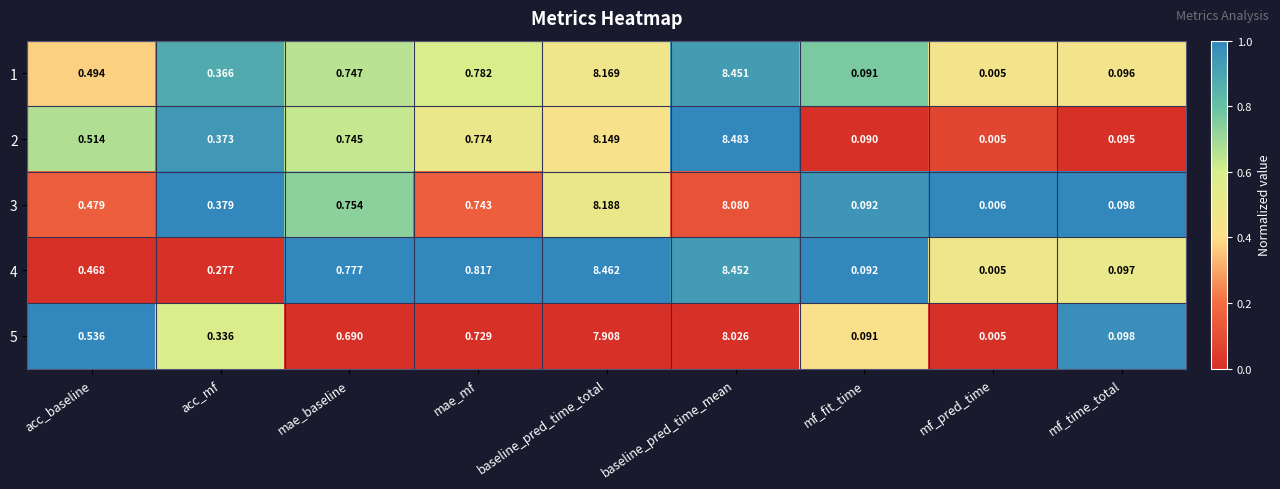

At which category does the chart reach its peak across all series?

baseline_pred_time_mean